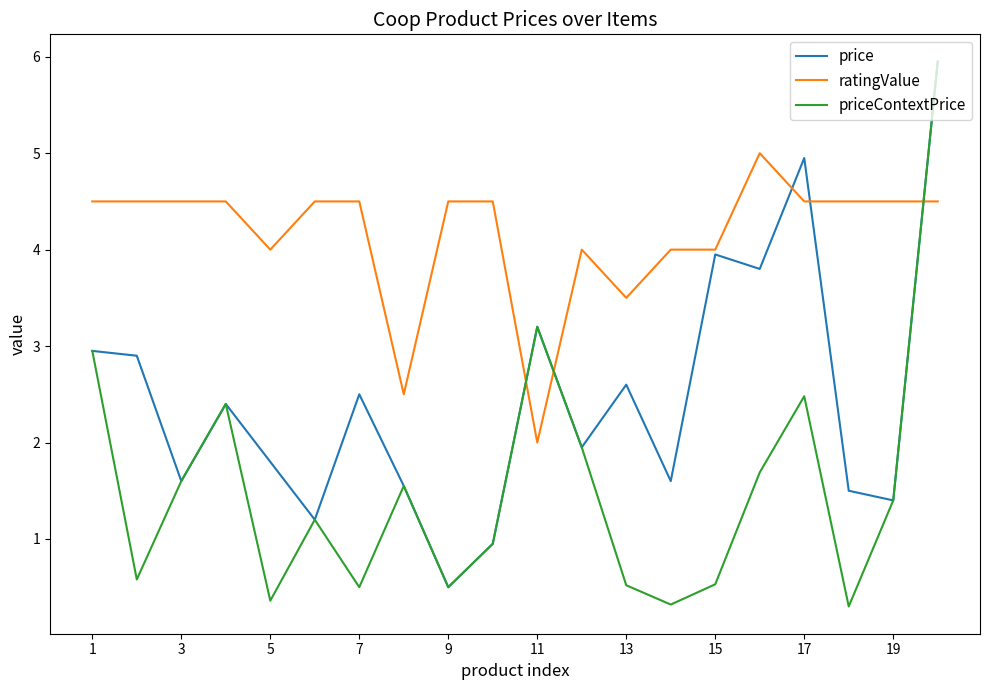

What is the maximum value shown in the chart?

6.0